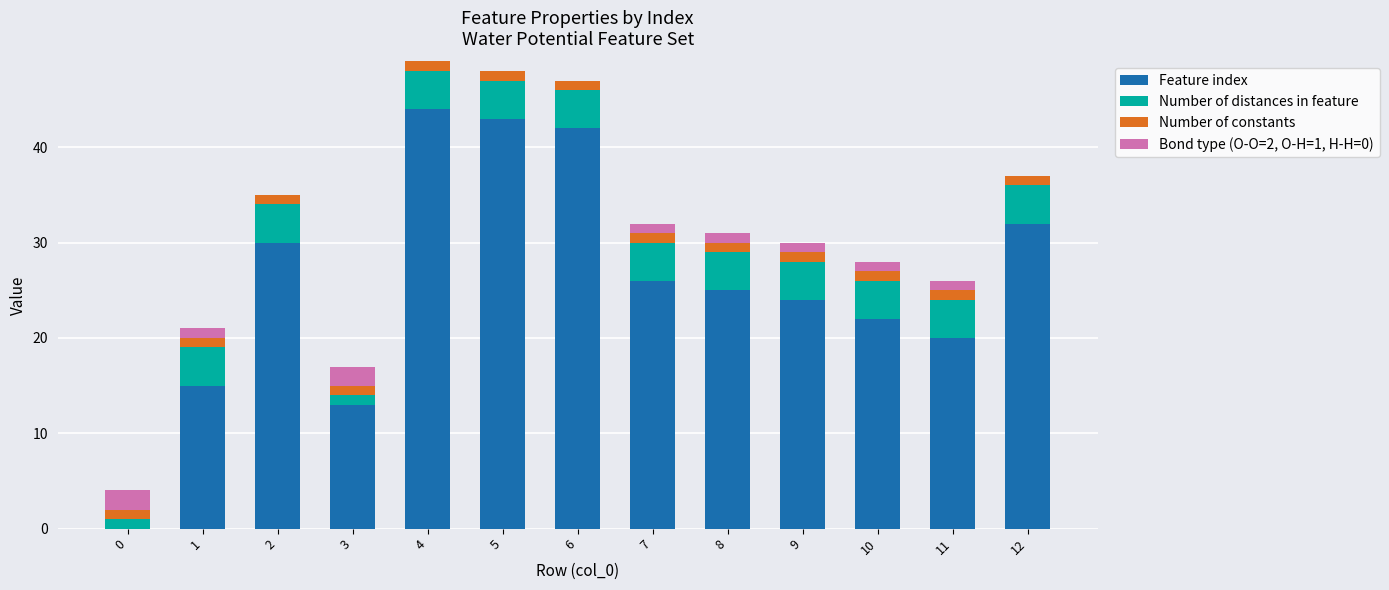

What are all the series names shown in the legend?

Feature index, Number of distances in feature, Number of constants, Bond type (O-O=2, O-H=1, H-H=0)